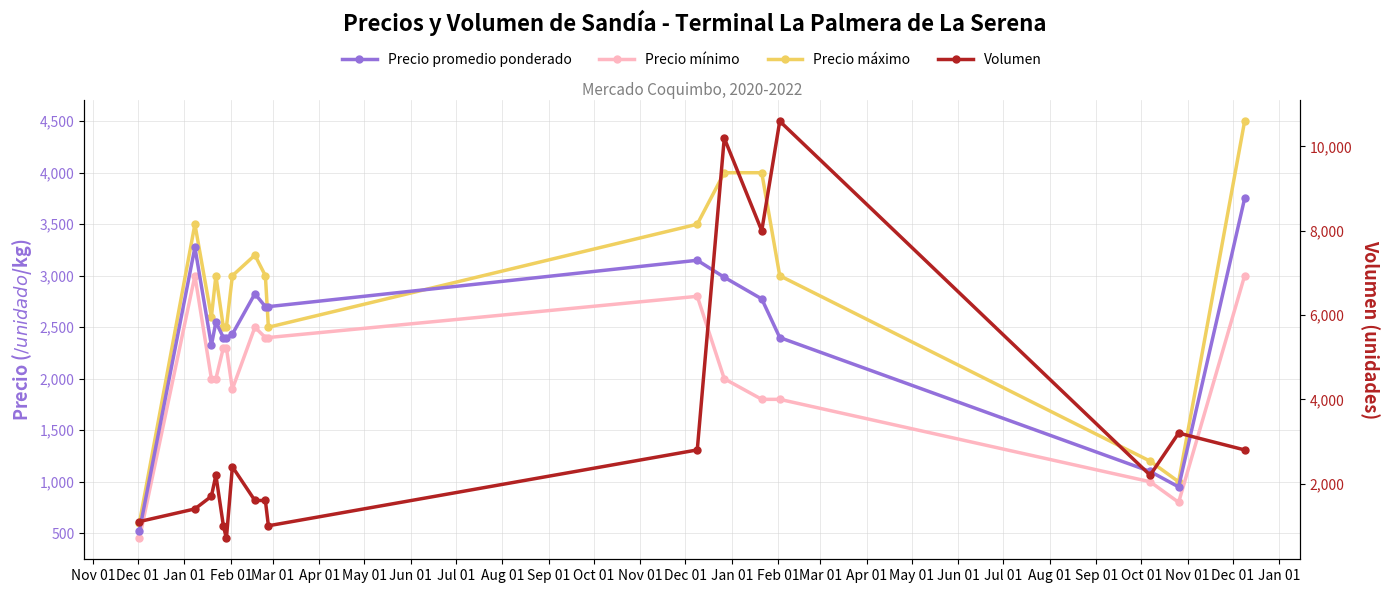

List the series in order of their overall mean, lowest first.

Precio mínimo, Precio promedio ponderado, Precio máximo, Volumen